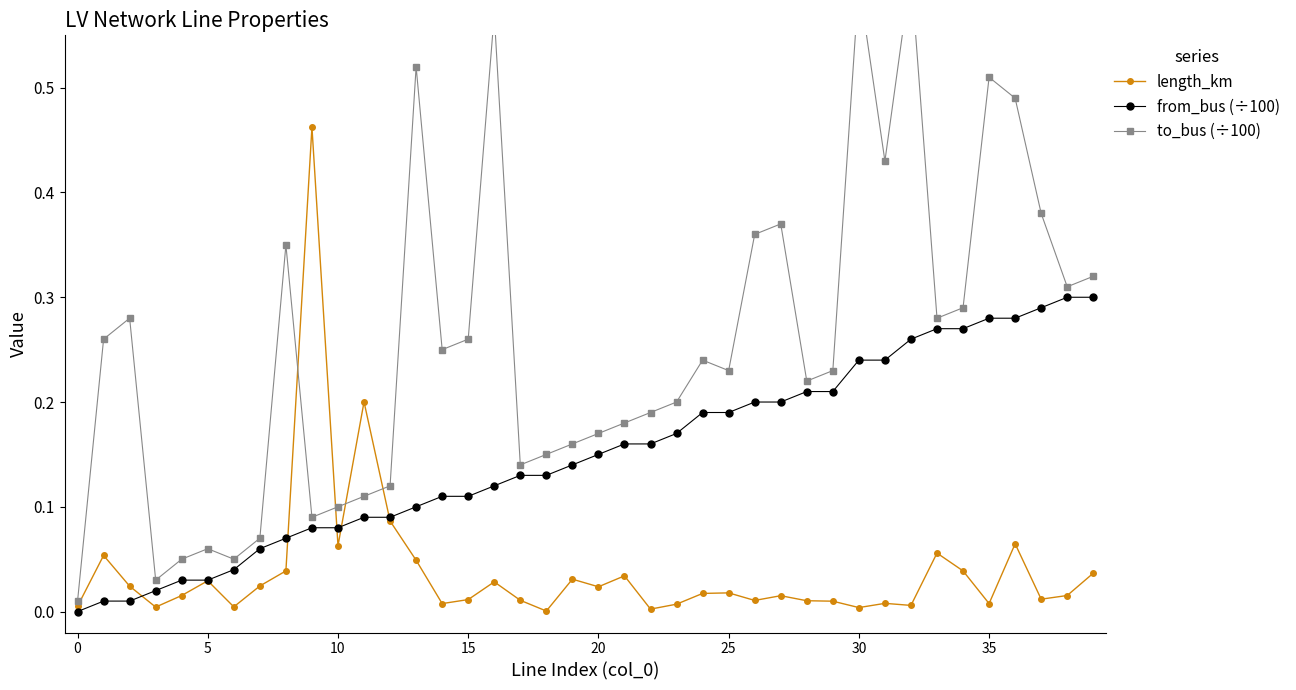

Is it true that from_bus (÷100) equals 0.1 at 35?

False